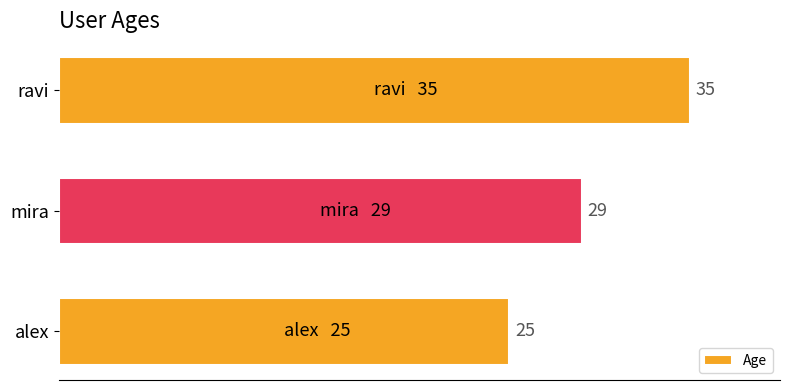

The value at mira is 46. True or false?

False